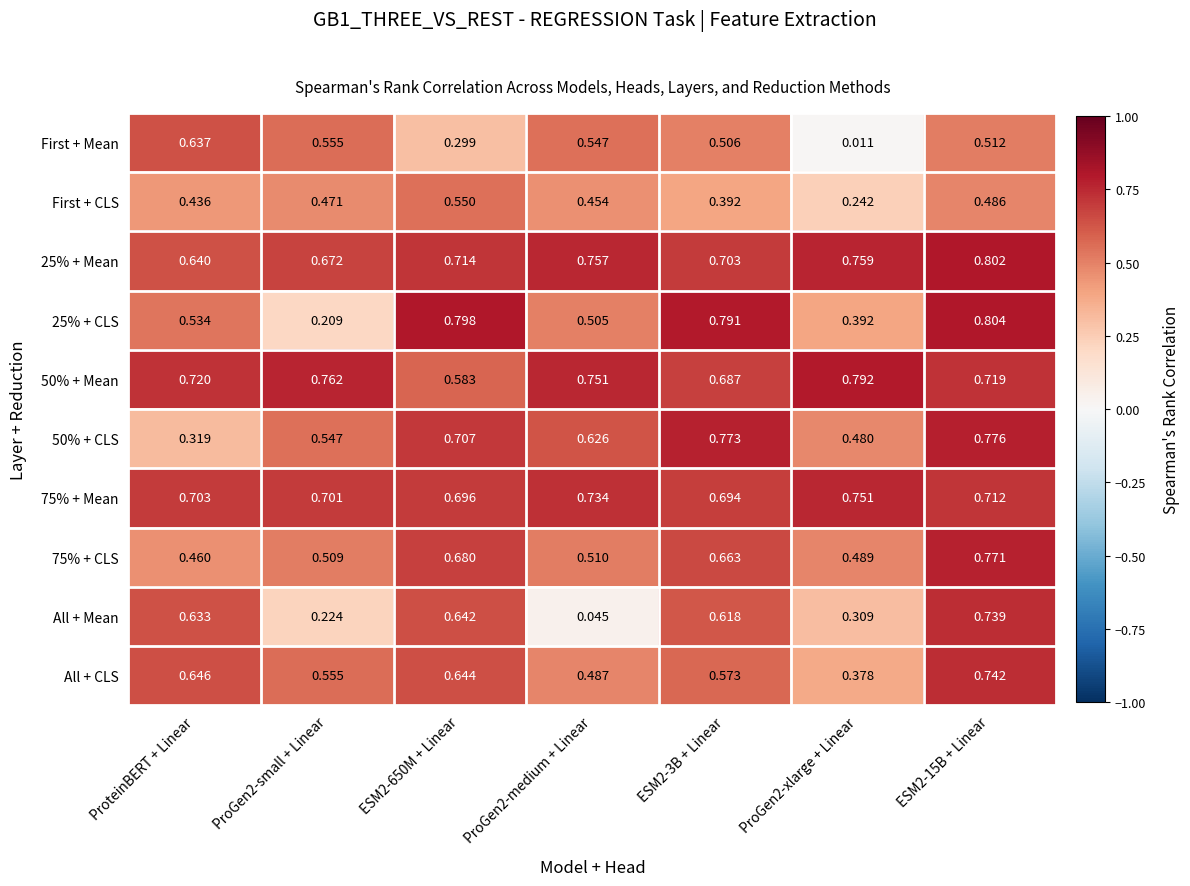

Between ProGen2-small + Linear and ProGen2-xlarge + Linear, which series saw the biggest shift?

First + Mean